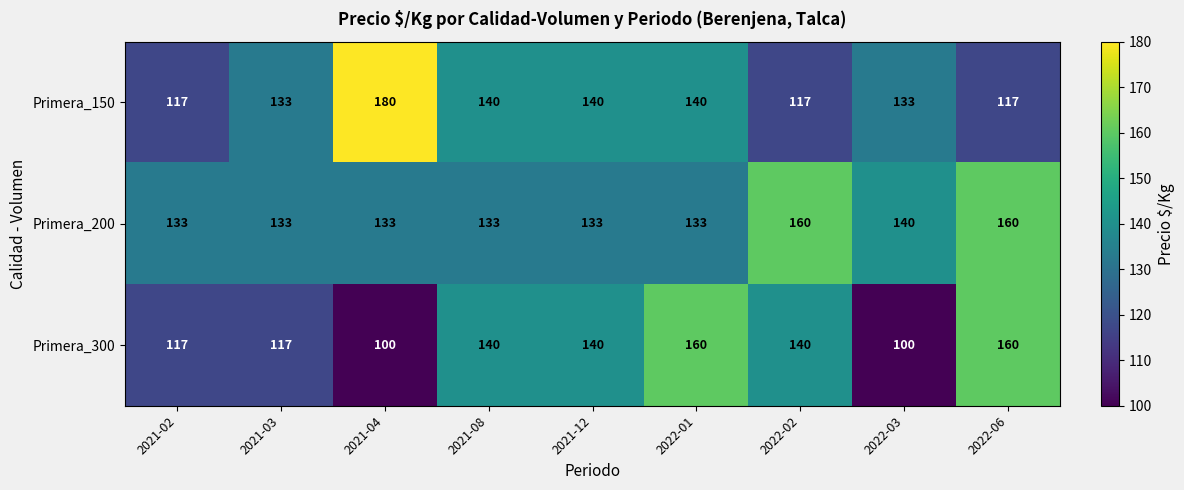

Reading left to right, what are all the values shown in this chart?

Primera_150: 117	133	180	140	140	140	117	133	117
Primera_200: 133	133	133	133	133	133	160	140	160
Primera_300: 117	117	100	140	140	160	140	100	160